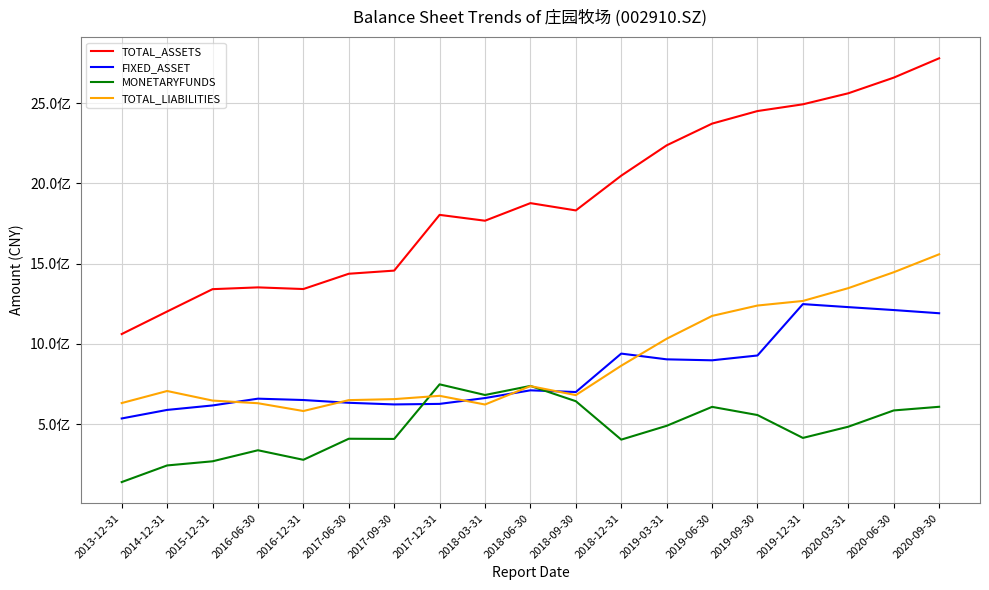

Does the chart have visible grid lines?

Yes